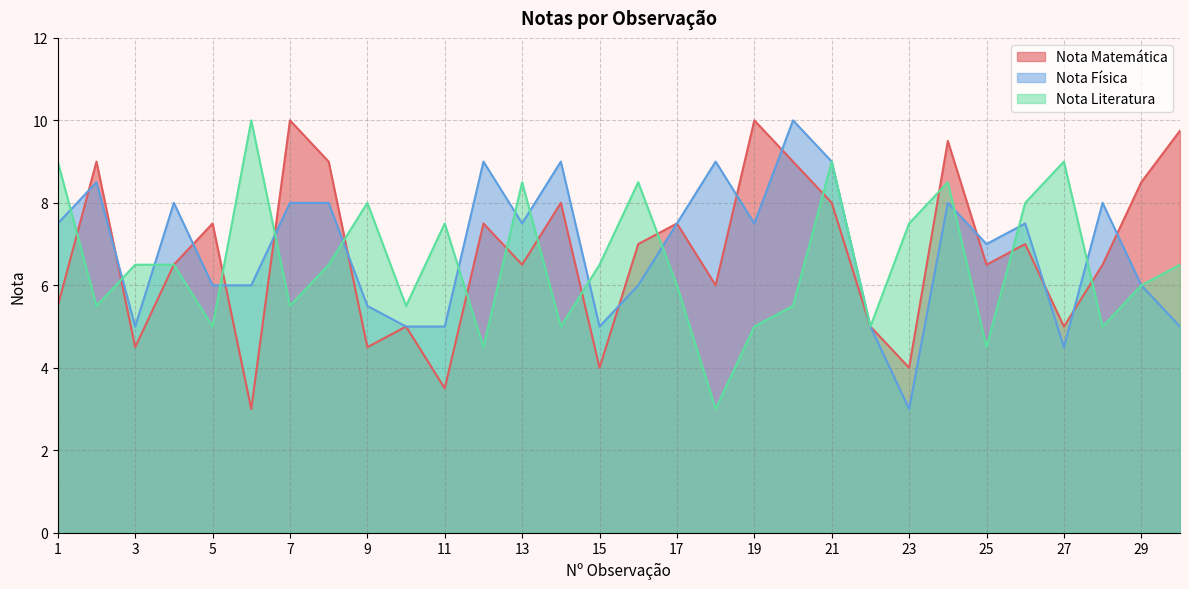

Which series changed the most between 12 and 17?

Nota Física